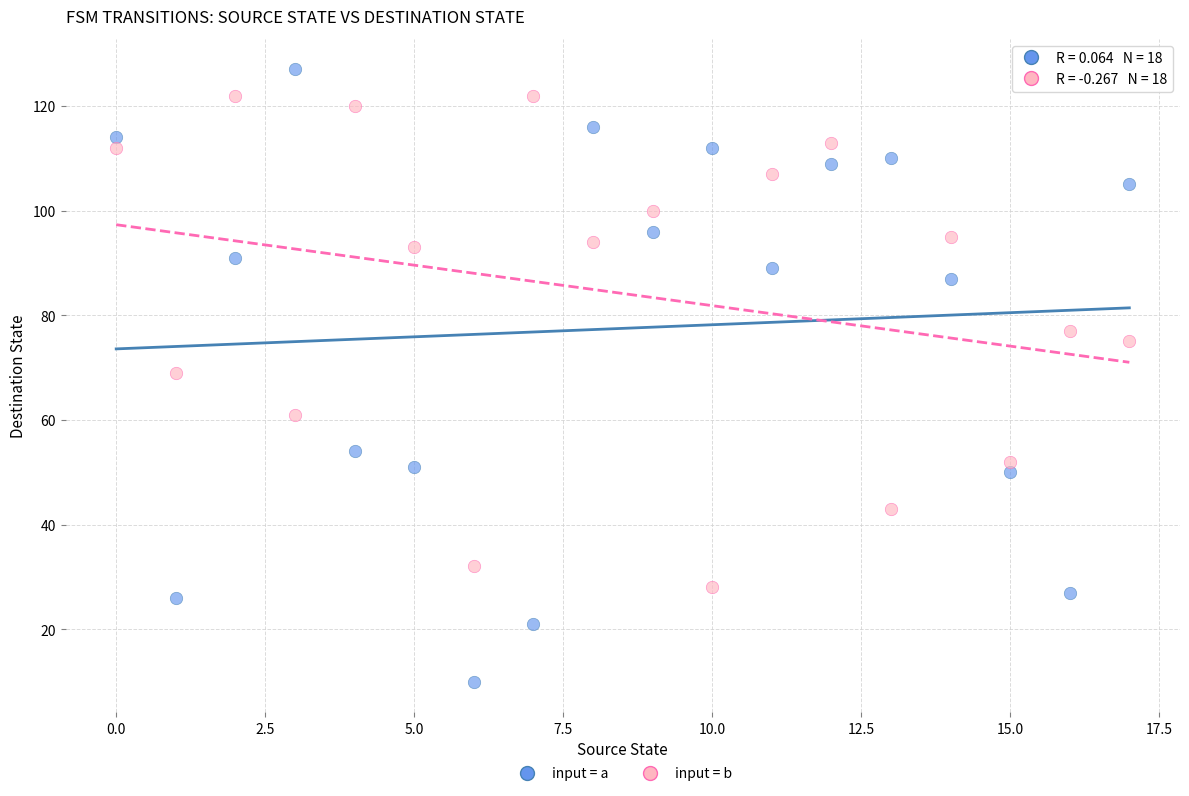

Which series contains the lowest Y value?

input = a